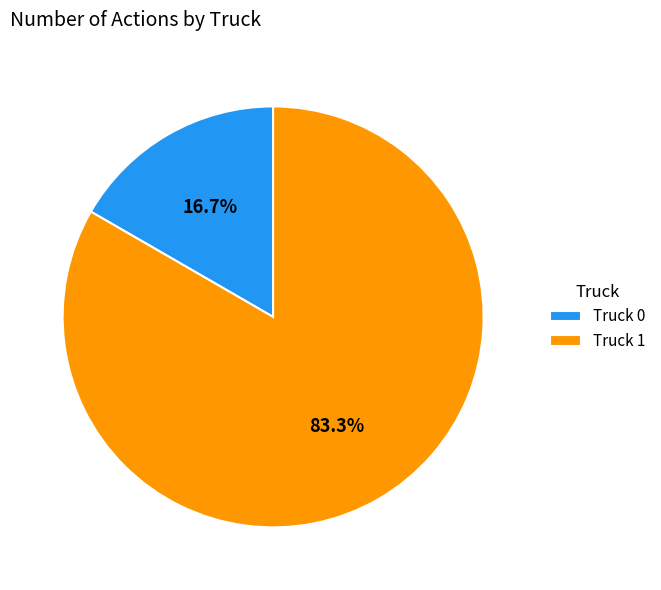

To the nearest percent, what is the combined percentage of Truck 0 and Truck 1?

100%